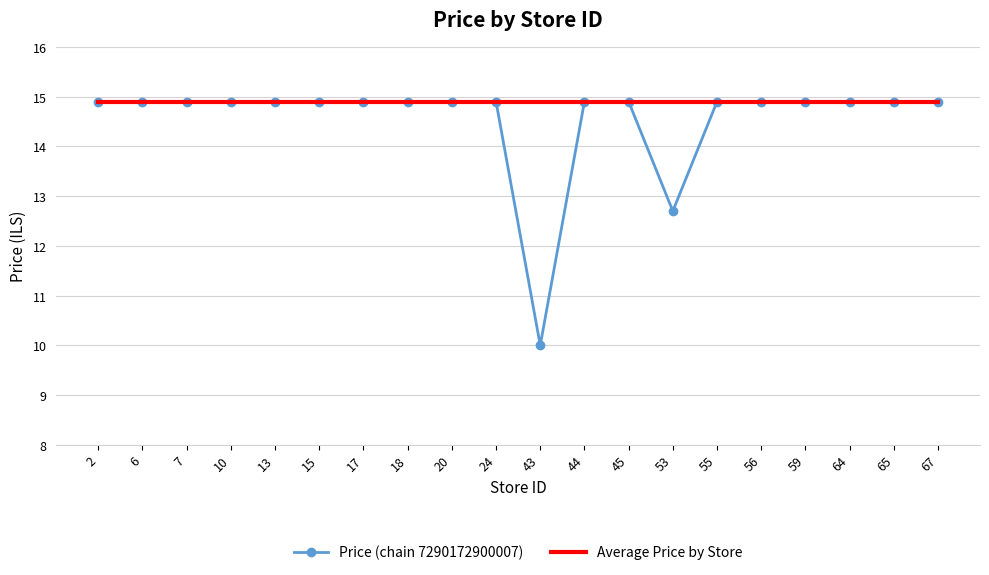

Reading left to right, extract all data points from this chart.

Price (chain 7290172900007): 14.9	14.9	14.9	14.9	14.9	14.9	14.9	14.9	14.9	14.9	10.0	14.9	14.9	12.7	14.9	14.9	14.9	14.9	14.9	14.9
Average Price by Store: 14.9	14.9	14.9	14.9	14.9	14.9	14.9	14.9	14.9	14.9	14.9	14.9	14.9	14.9	14.9	14.9	14.9	14.9	14.9	14.9